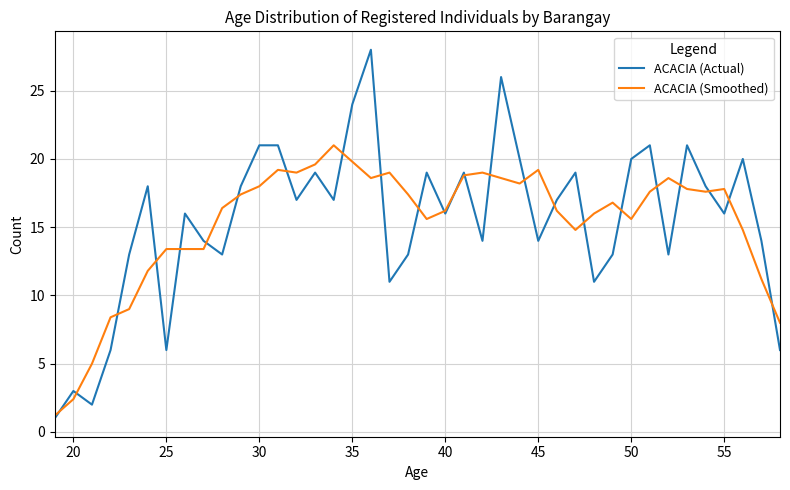

What is the greatest value displayed?

28.0